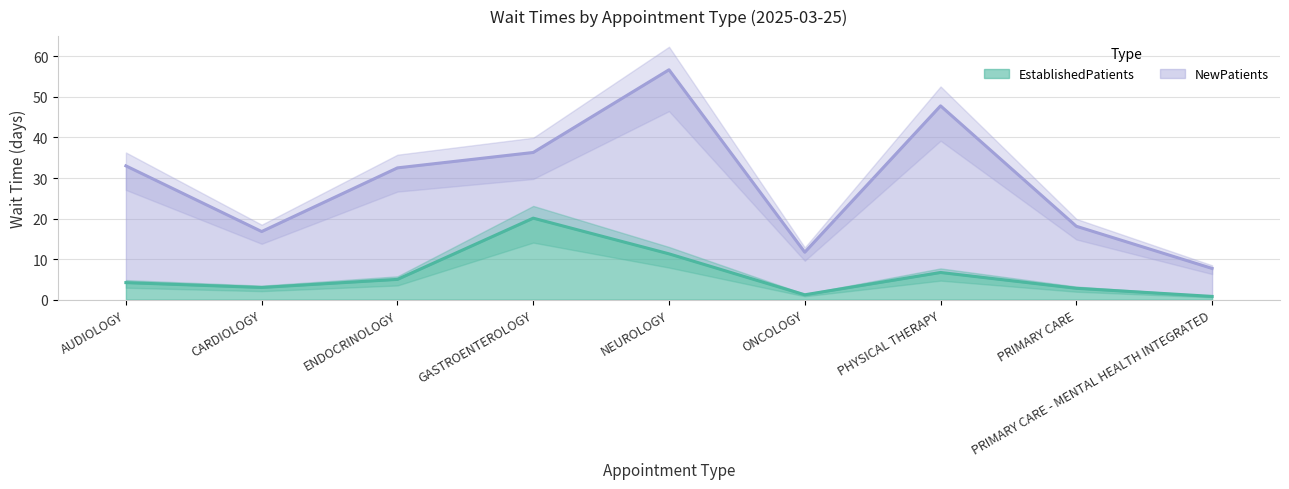

Which has a higher value, CARDIOLOGY or GASTROENTEROLOGY?

GASTROENTEROLOGY